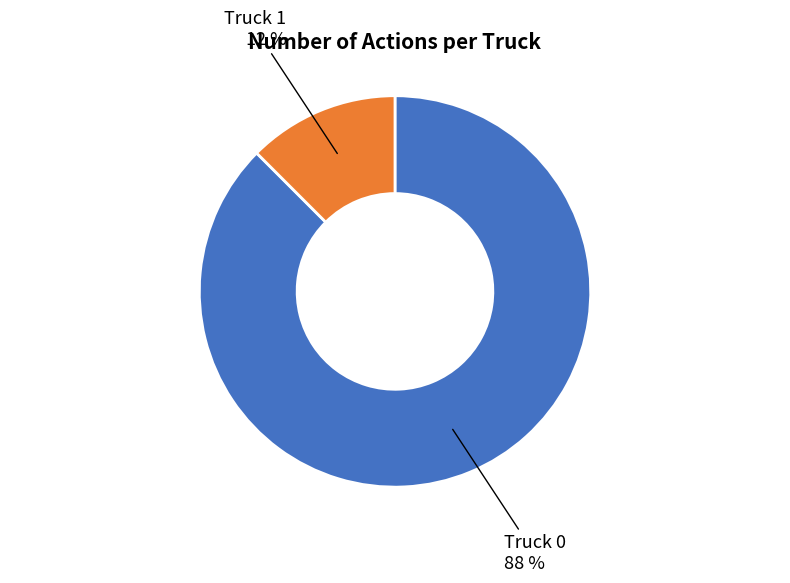

Rank the categories by value from highest to lowest.

Truck 0, Truck 1